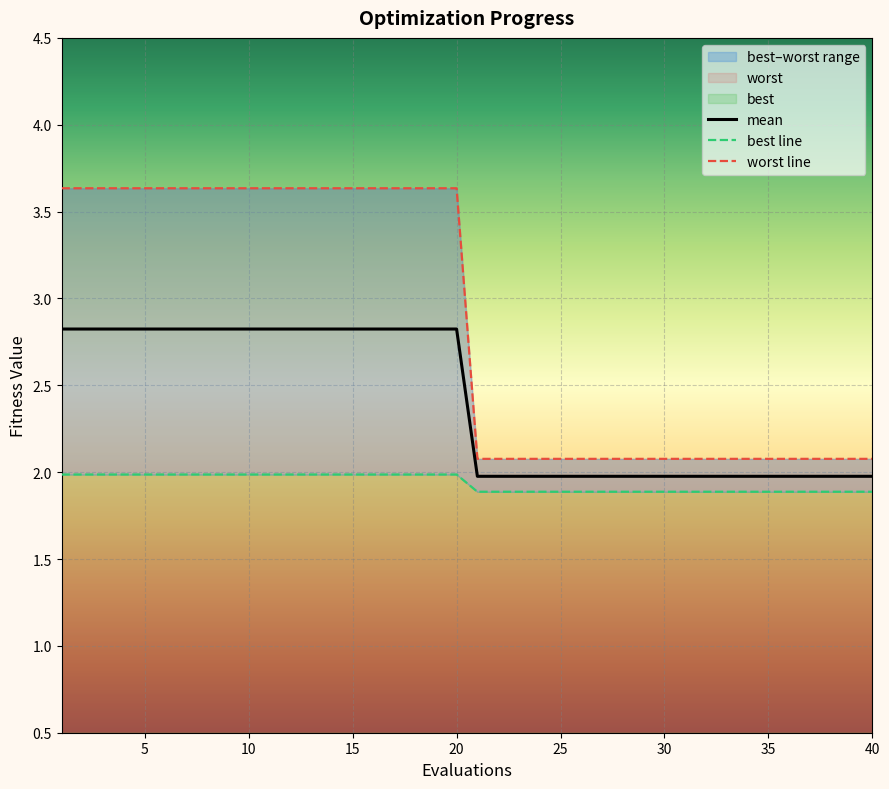

True or false: mean and worst intersect in this chart.

False